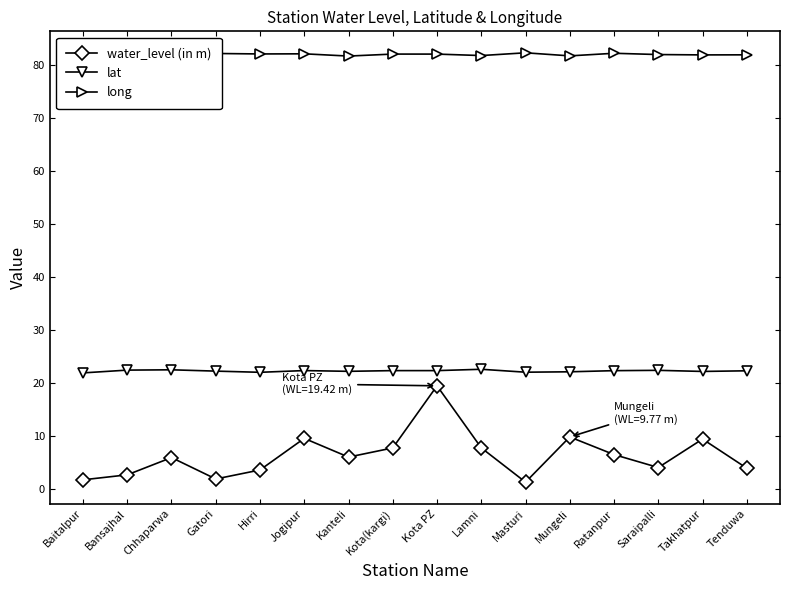

The value of long at Masturi is 111.2. True or false?

False